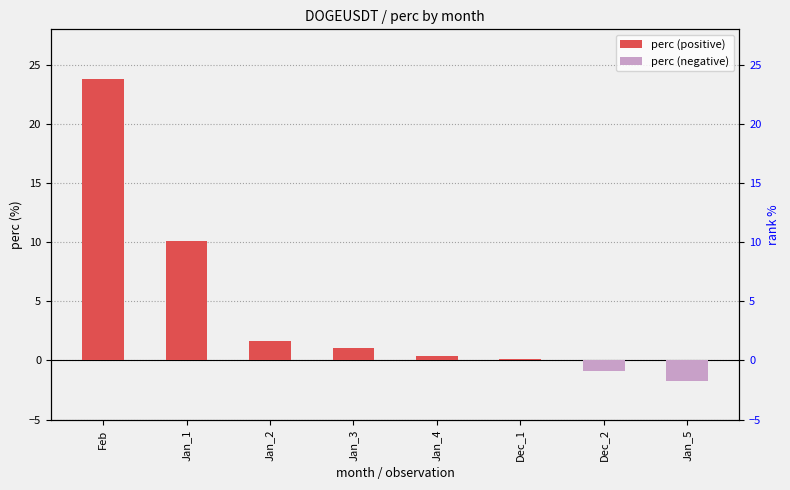

At which label does the data first exceed 1?

Feb